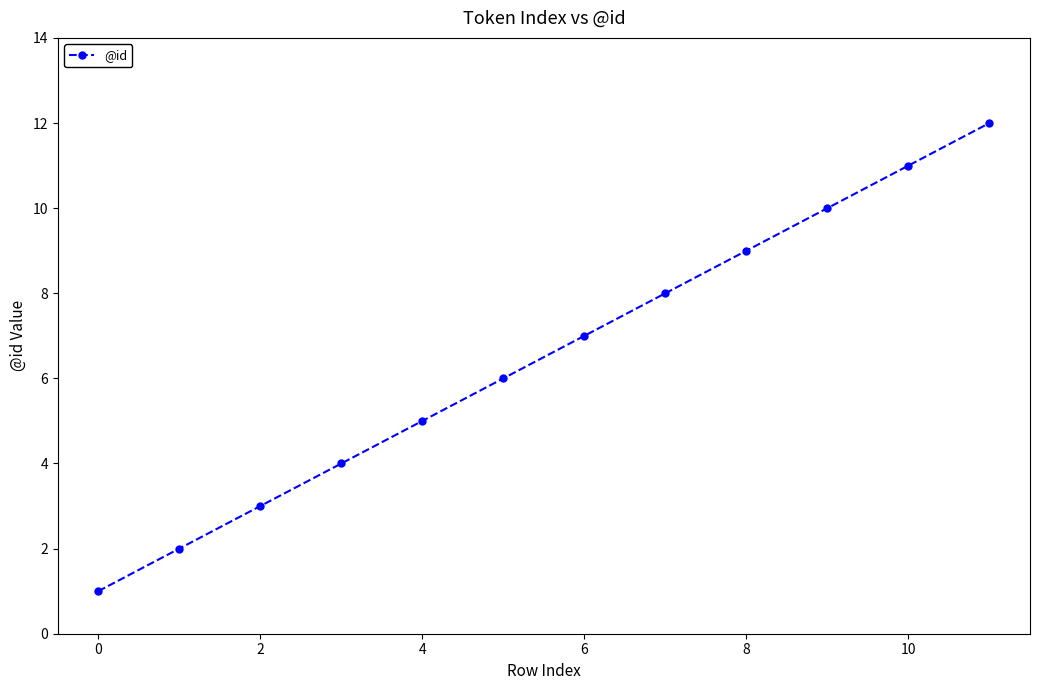

What is the difference between the maximum and minimum values?

11